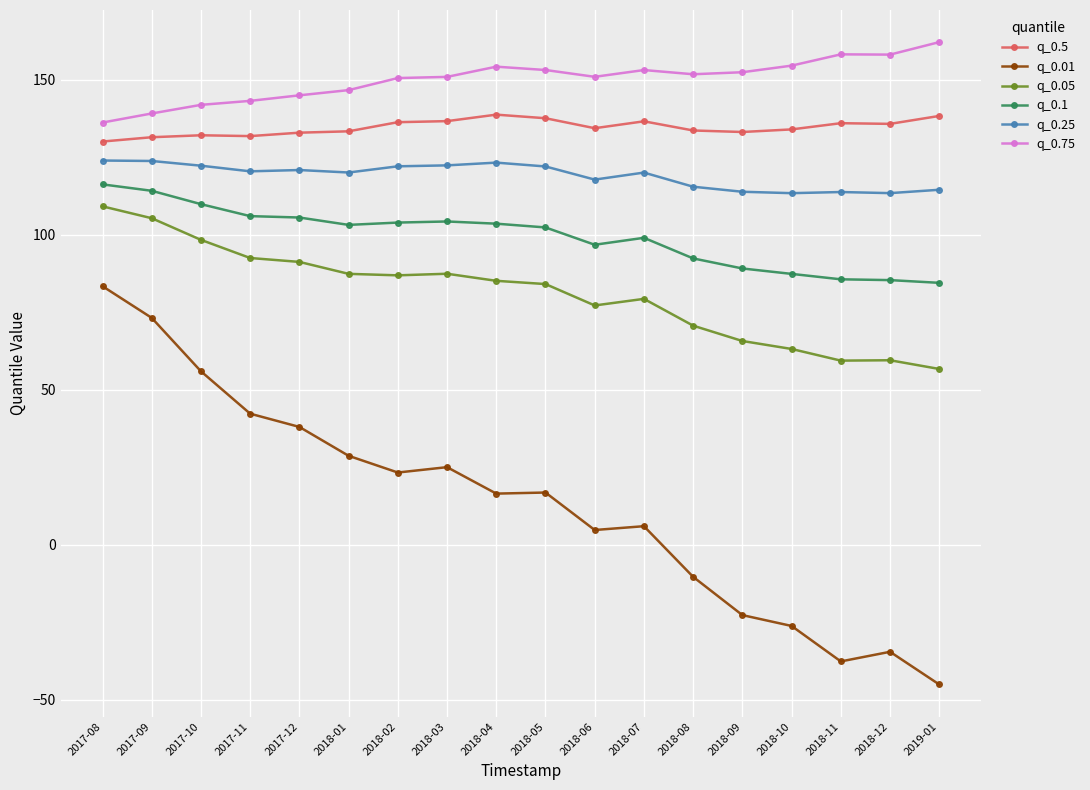

Between 2017-12 and 2018-06, which series saw the biggest shift?

q_0.01